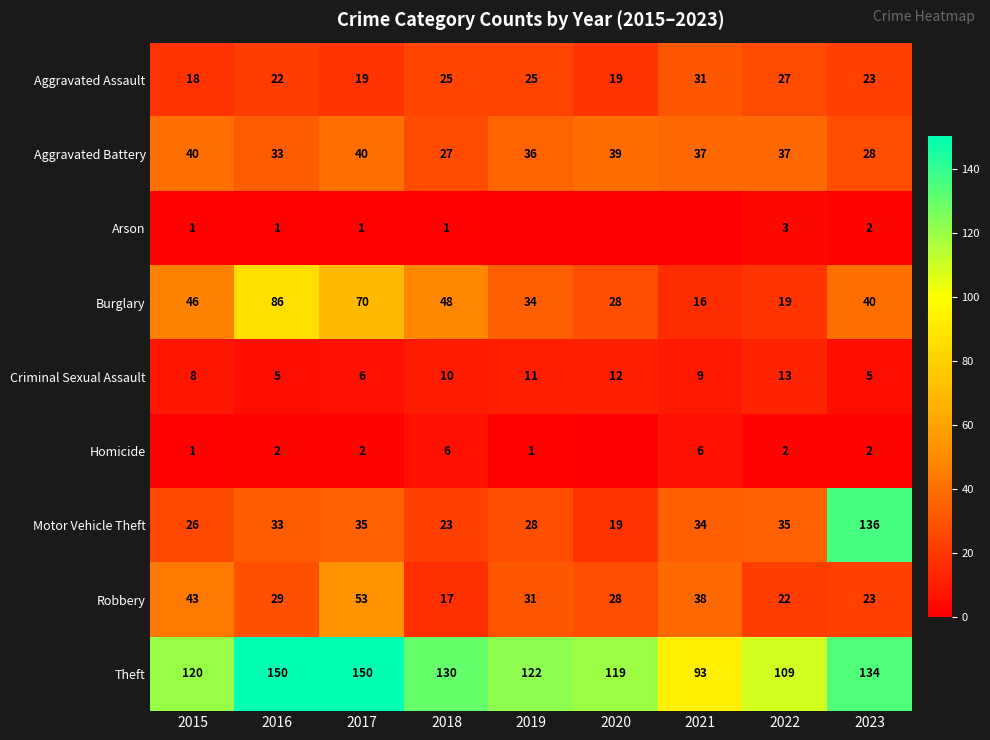

Which label corresponds to the smallest value in the chart?

2019